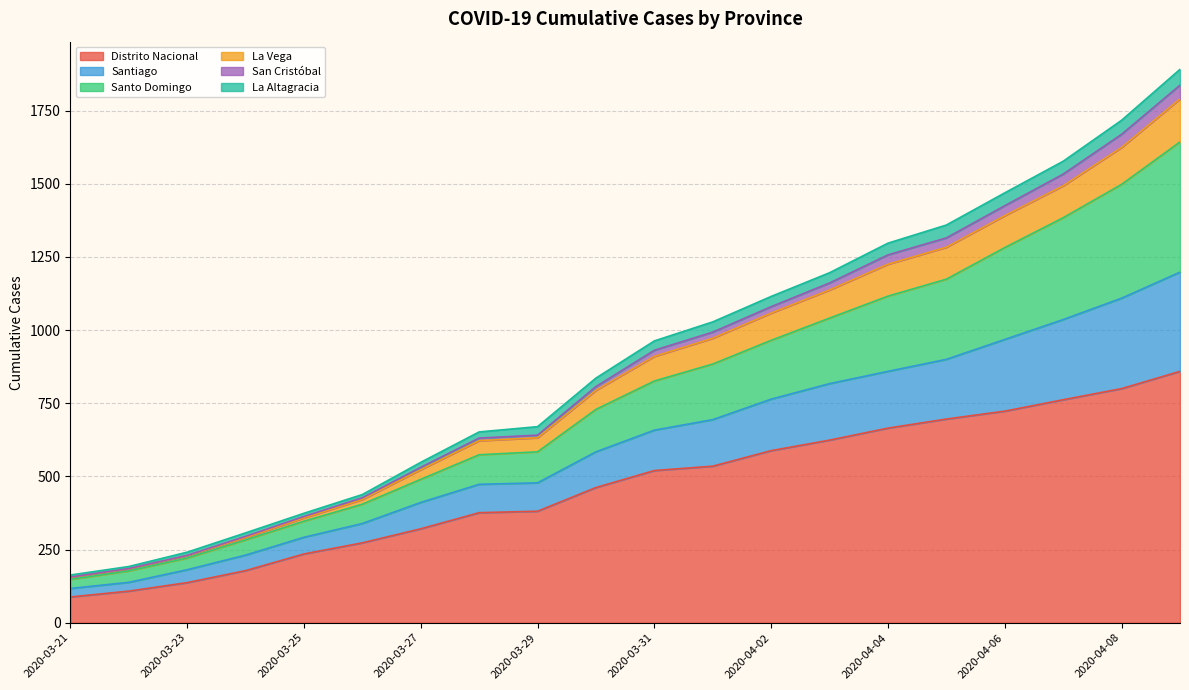

What is the label of the 13th point from the left?

2020-04-02